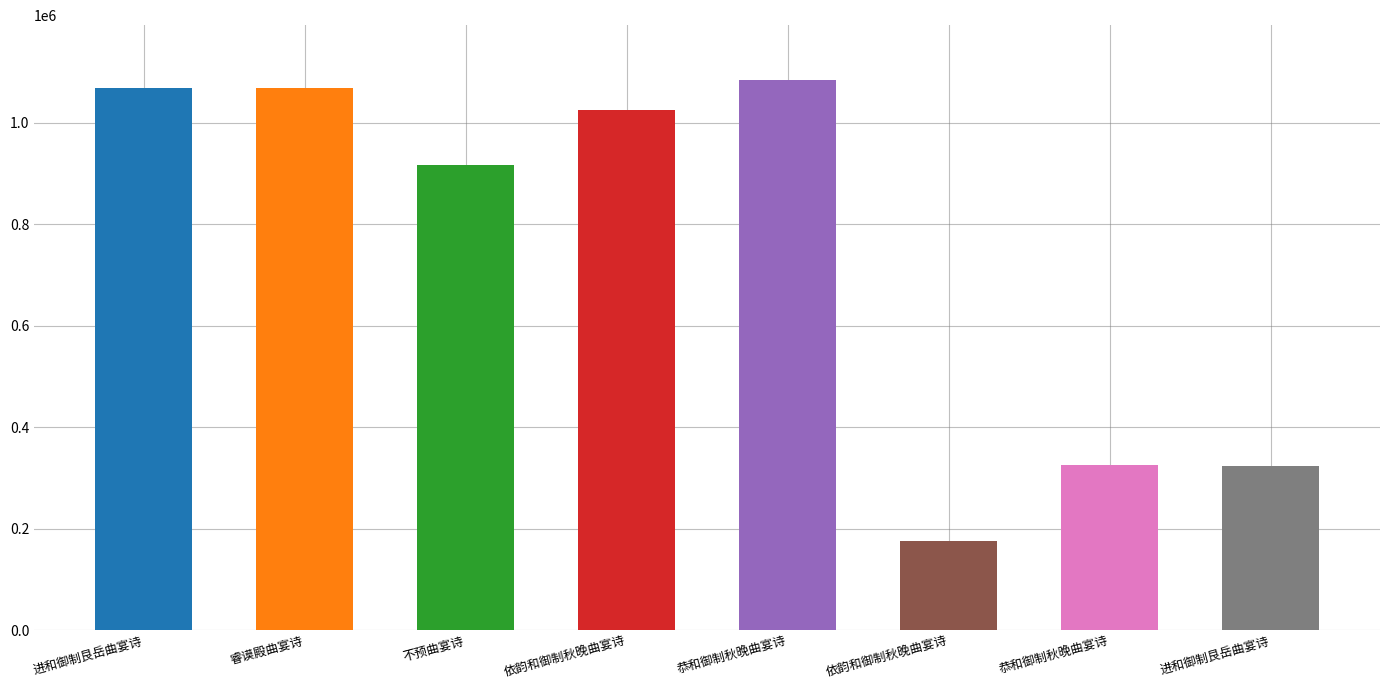

List the labels in order of value, largest first.

恭和御制秋晚曲宴诗, 进和御制艮岳曲宴诗, 睿谟殿曲宴诗, 依韵和御制秋晚曲宴诗, 不预曲宴诗, 恭和御制秋晚曲宴诗, 进和御制艮岳曲宴诗, 依韵和御制秋晚曲宴诗